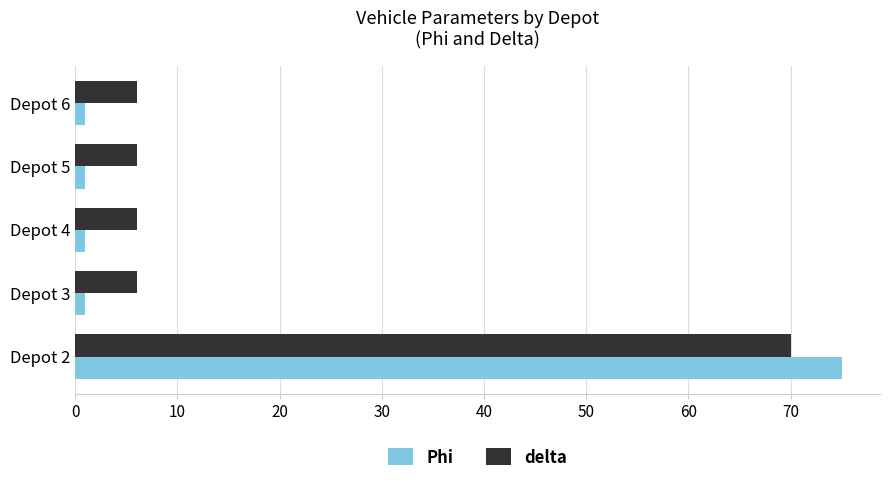

Between Depot 2 and Depot 3, which series saw the biggest shift?

Phi